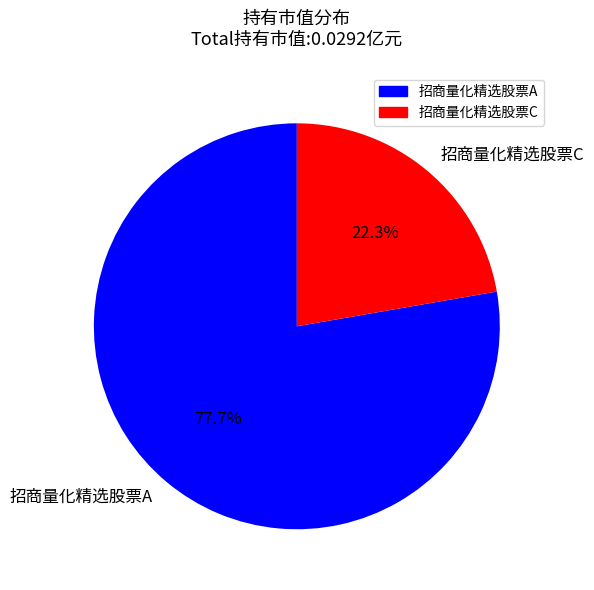

Which slice is the largest?

招商量化精选股票A